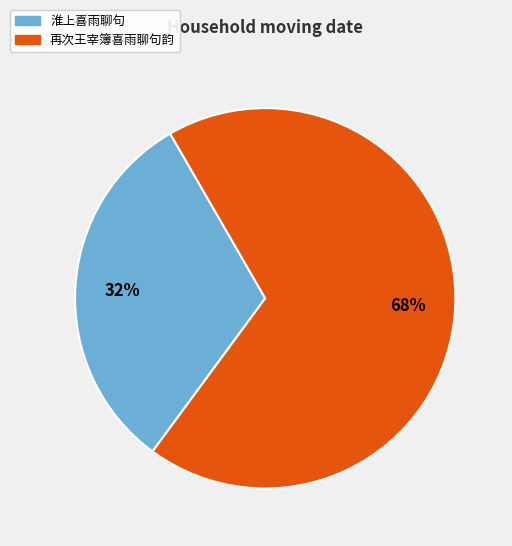

Do 淮上喜雨聊句 and 再次王宰簿喜雨聊句韵 together represent more than half of the pie?

Yes